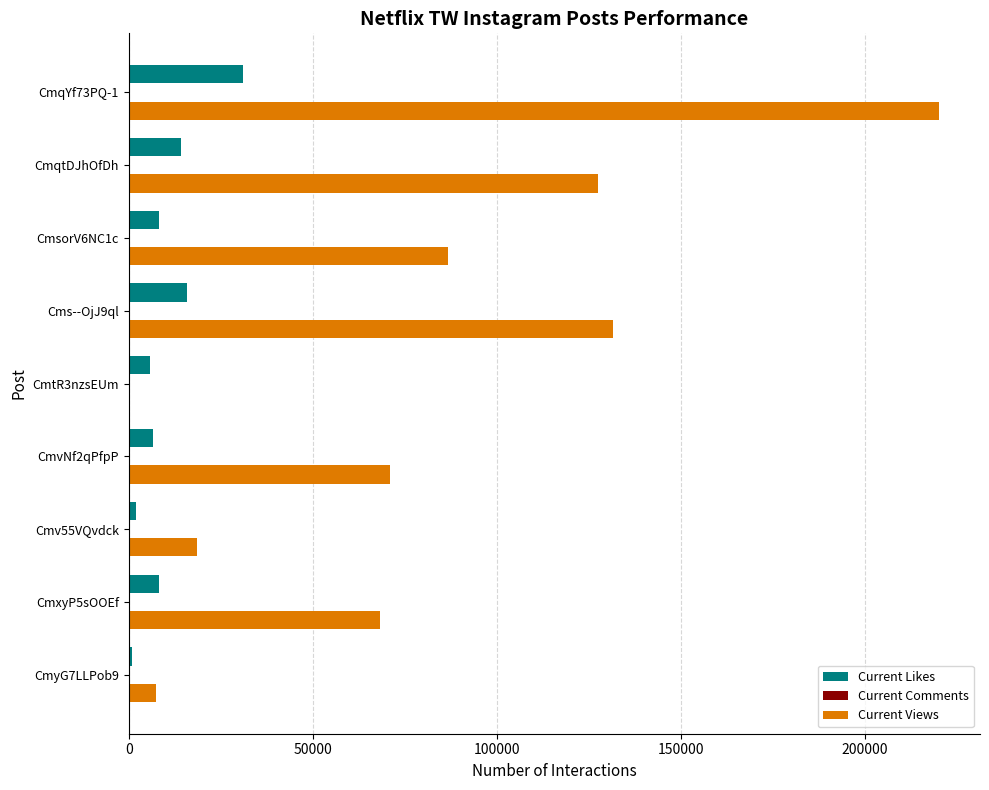

Which series has the largest total across all categories?

Current Views